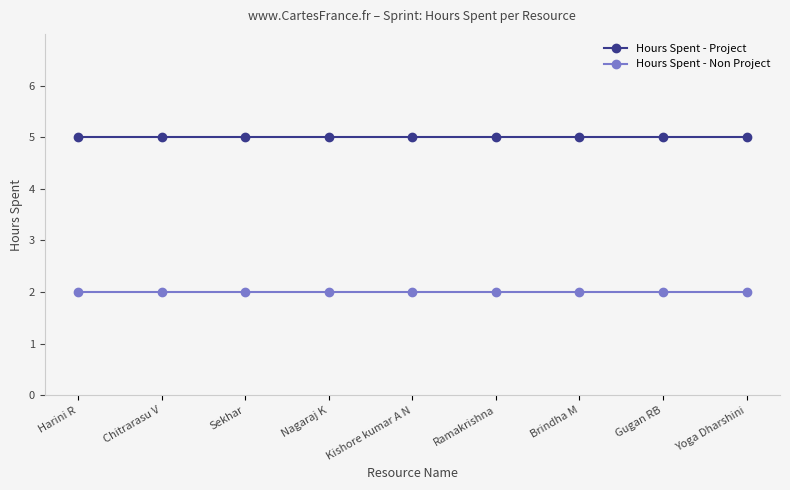

What is the difference between the highest and lowest values at Yoga Dharshini?

3